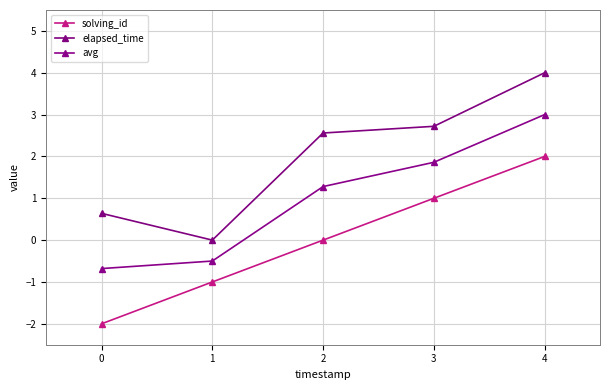

Rank the series at 1 from highest to lowest value.

elapsed_time, avg, solving_id